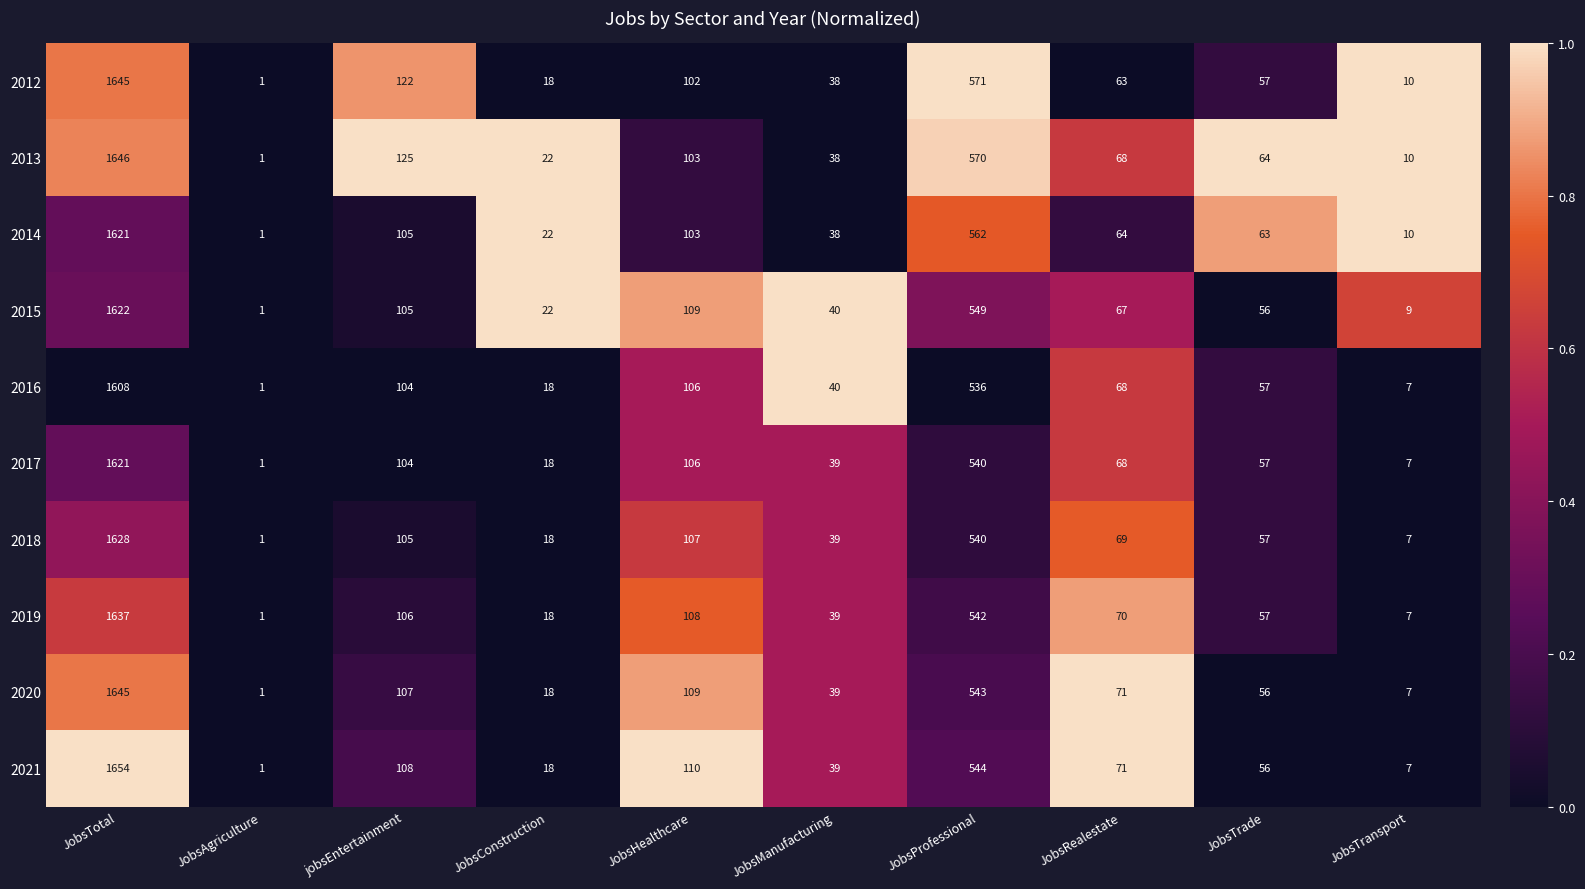

Is it true that 2018 equals 18 at JobsConstruction?

True